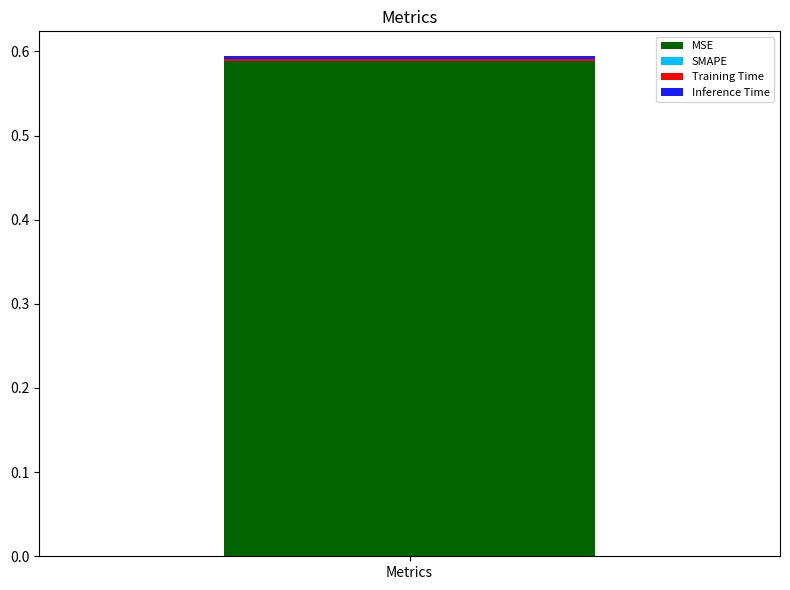

The MSE series shows 0.1 at Metrics. True or false?

False